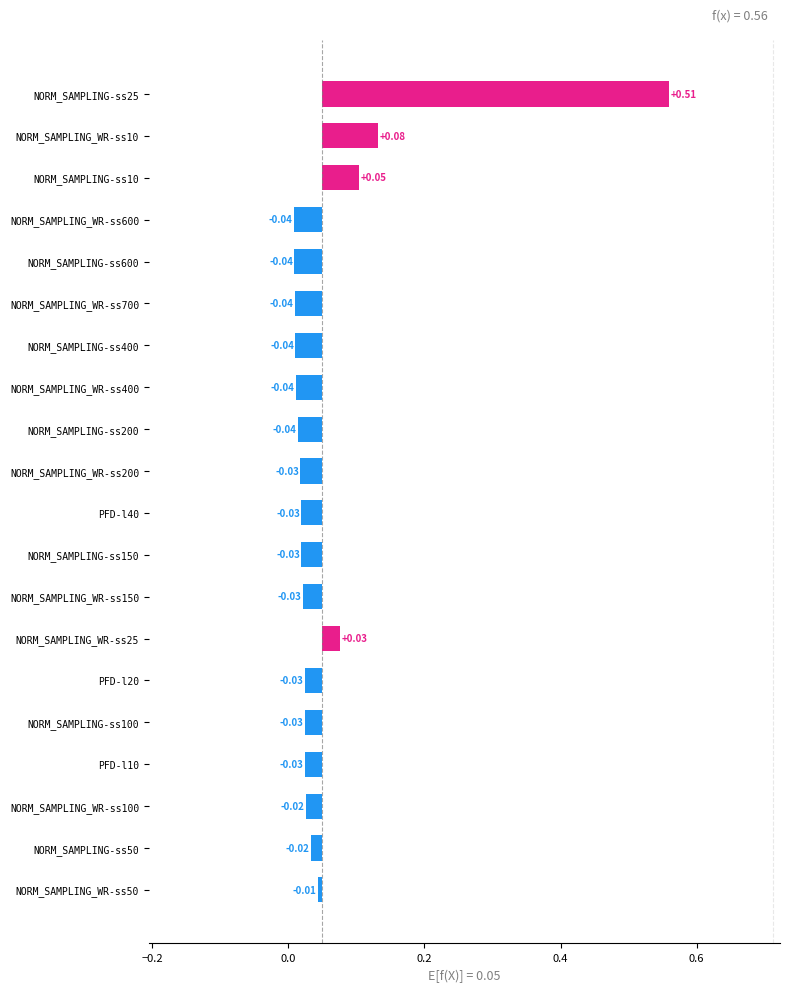

The value at PFD-l20 is 0.0. True or false?

True